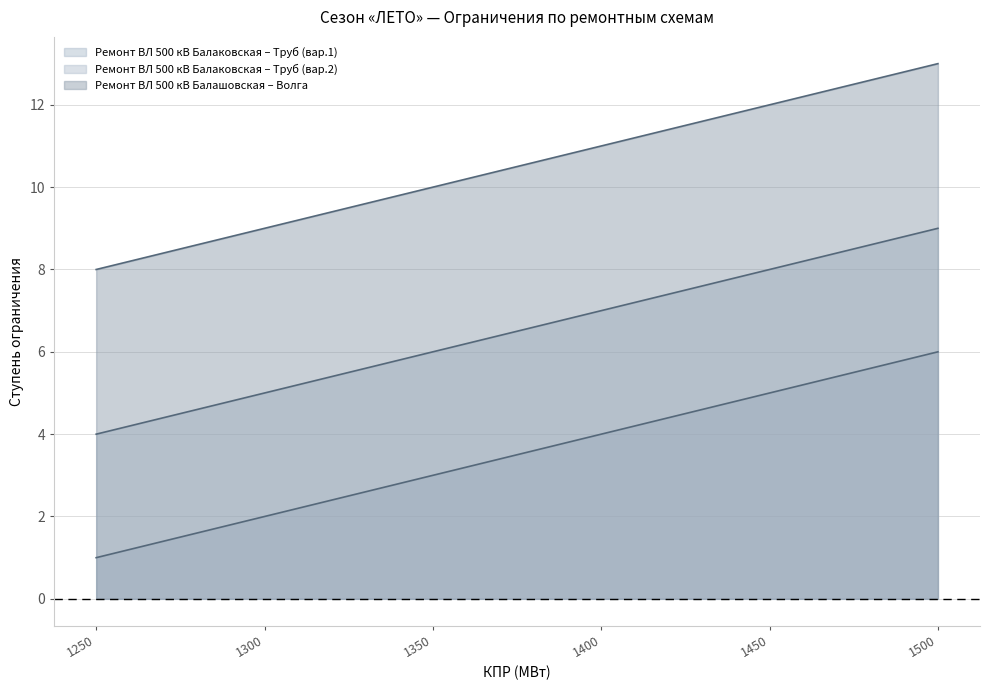

Which has a higher value, 1350 or 1500?

1500